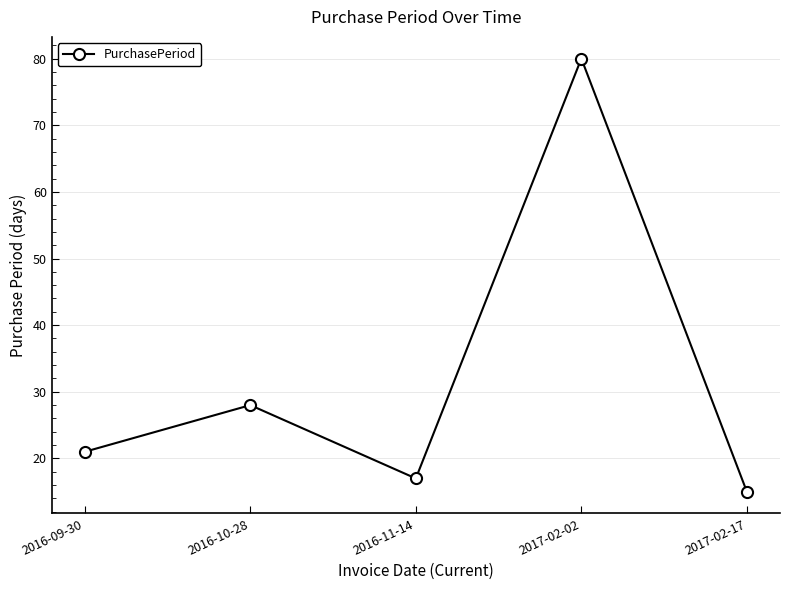

What is the ratio of the value at 2016-10-28 to the value at 2016-11-14?

1.6